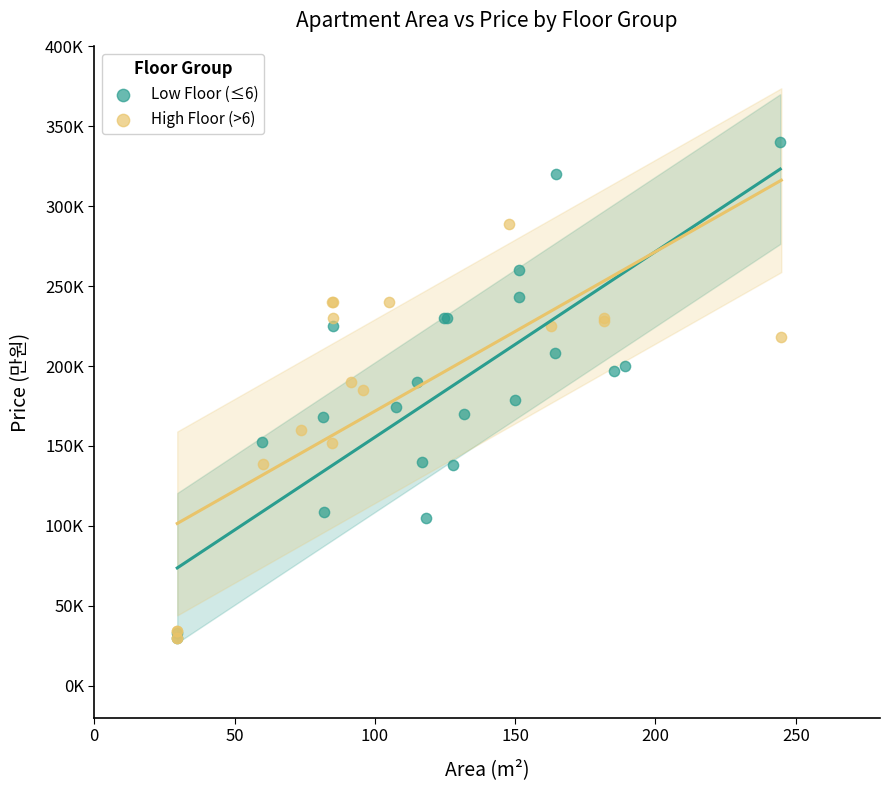

What are all the series names shown in the legend?

Low Floor (≤6), High Floor (>6)